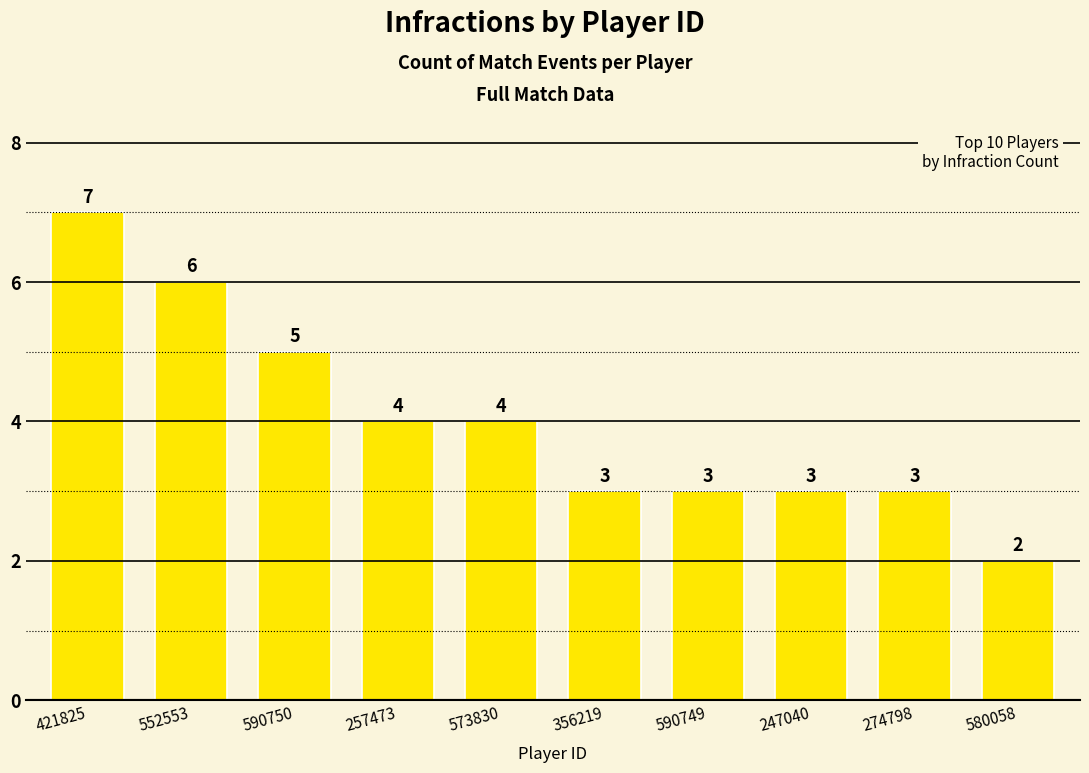

Count the values in the range 3 to 5.

7